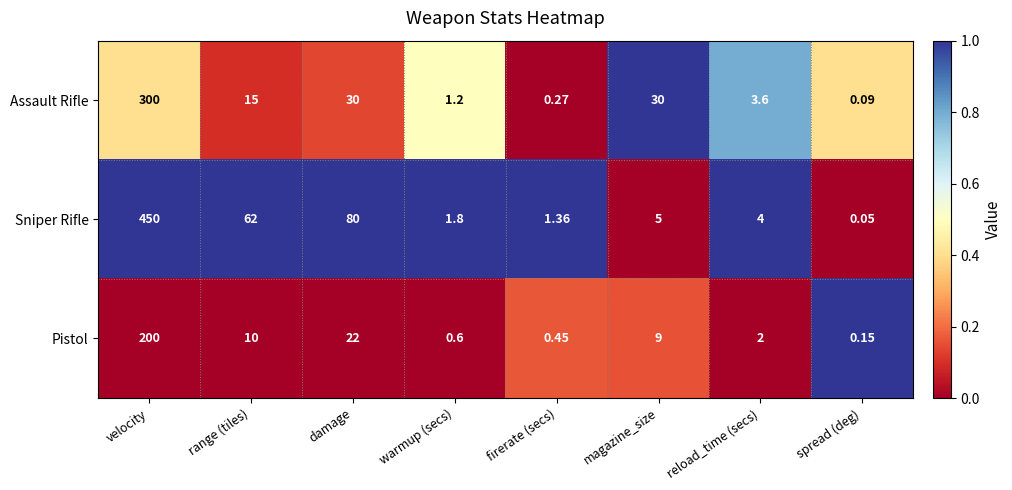

Which category has the highest value across all series?

velocity